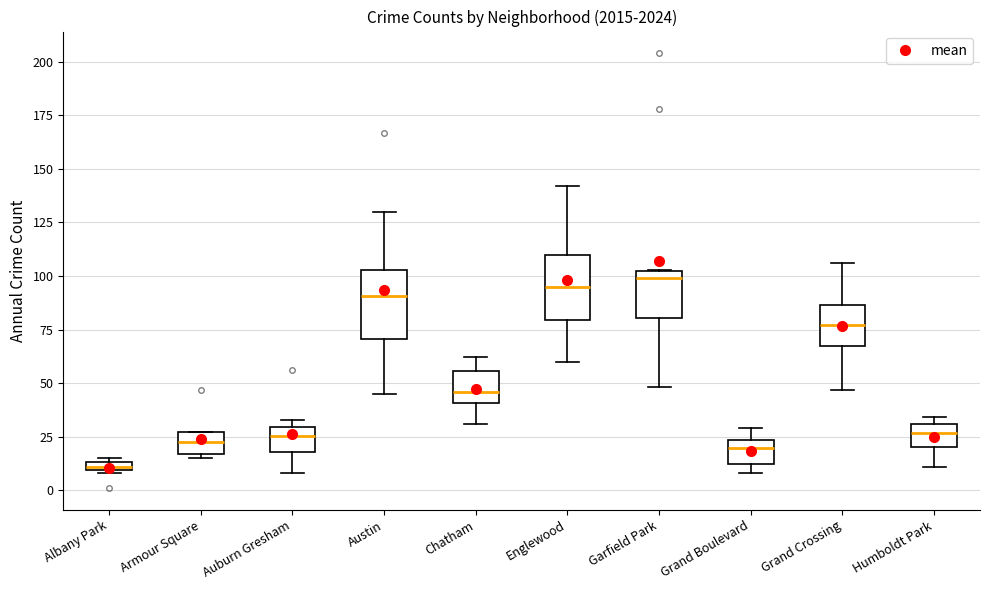

Where is the lower edge of the box for Chatham on the y-axis? The values are not printed on the chart, so give them approximately, as read against the axis.

40